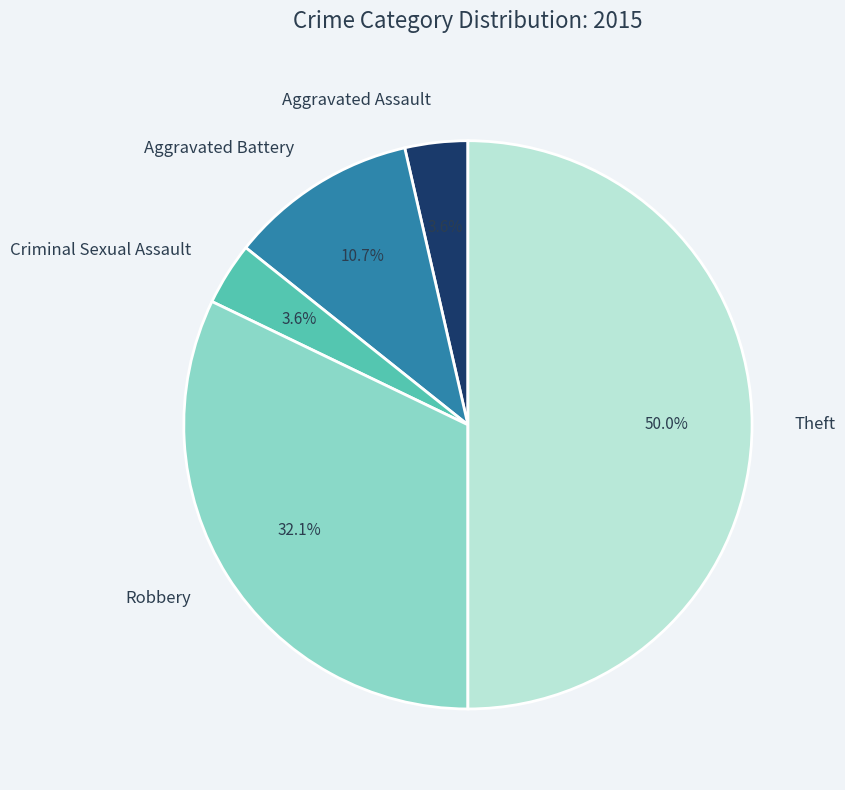

Approximately how many times larger is the value at Aggravated Assault compared to Criminal Sexual Assault?

1.0